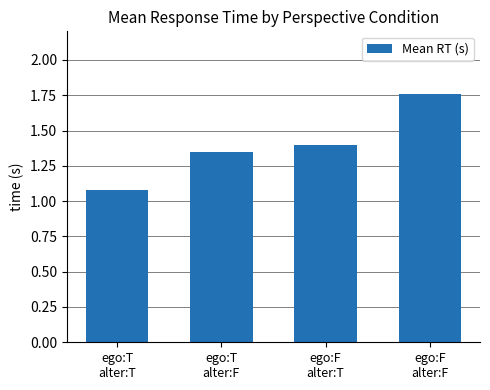

The value at ego:F
alter:T is 0.9. True or false?

False